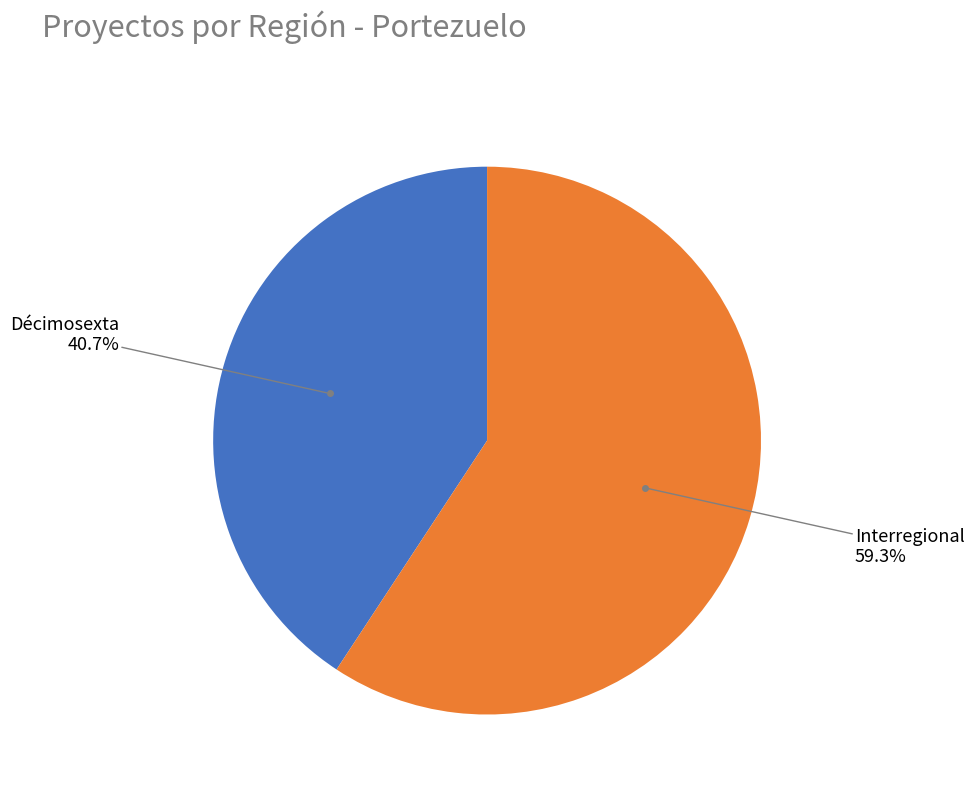

Is there any slice that represents more than half of the pie?

Yes